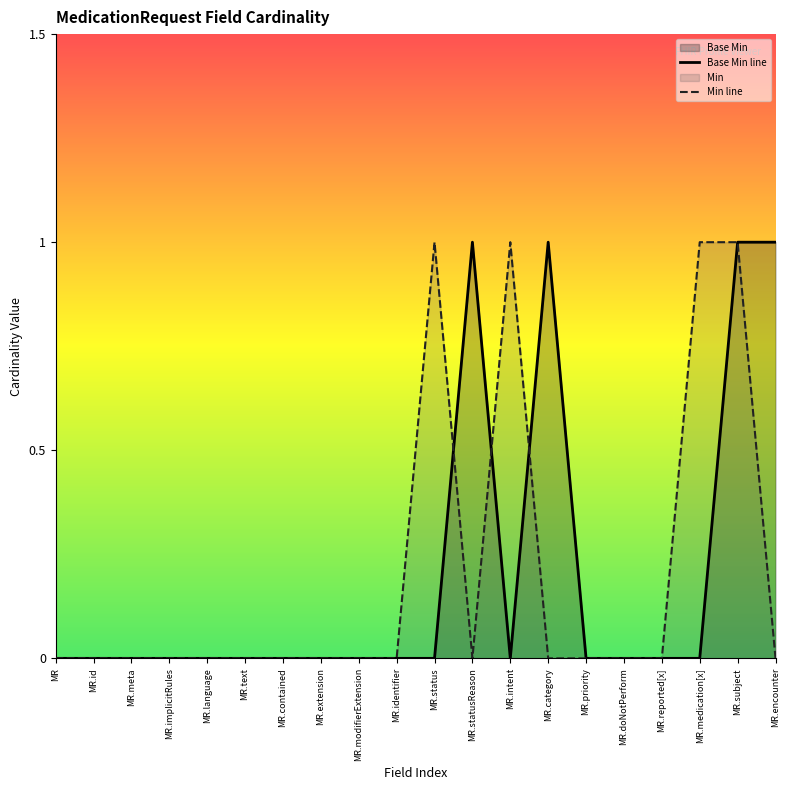

What is the total value across all series at MR.intent?

1